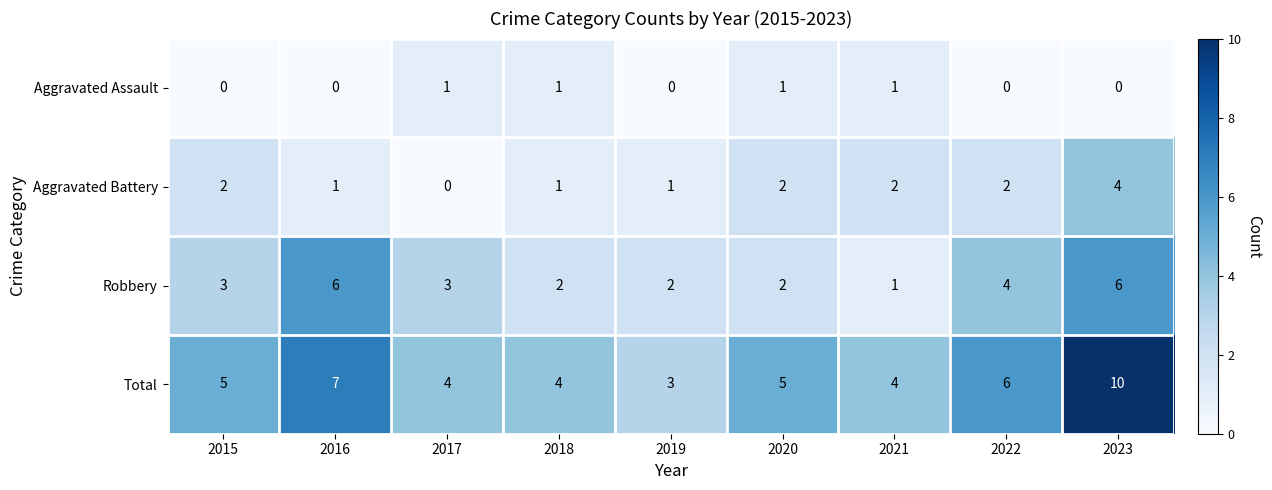

At which category is the sum across all series the highest?

2023